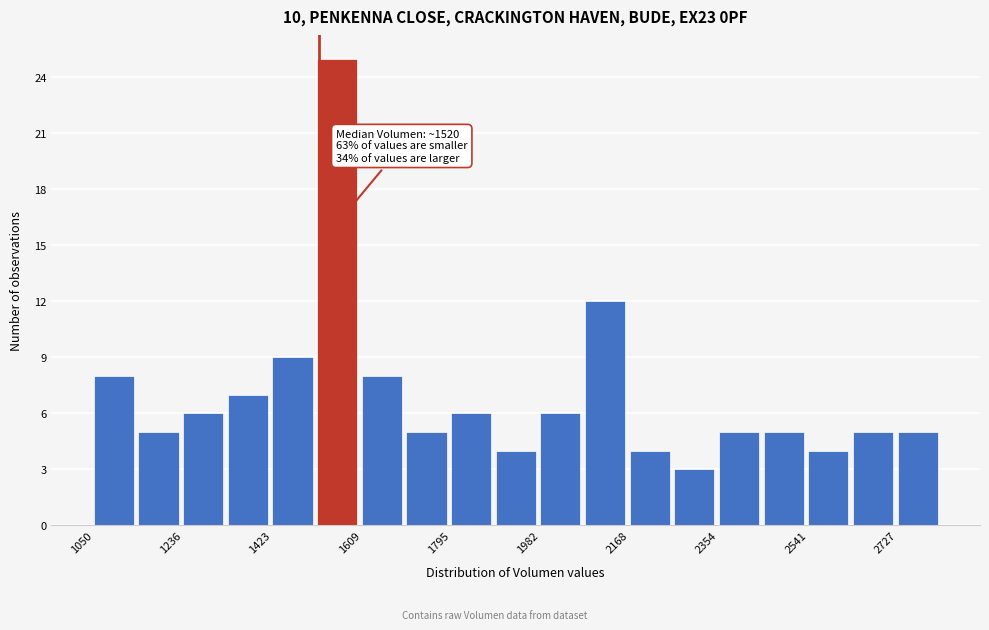

Over which range of the x-axis is the bar tallest?

1520 to 1600